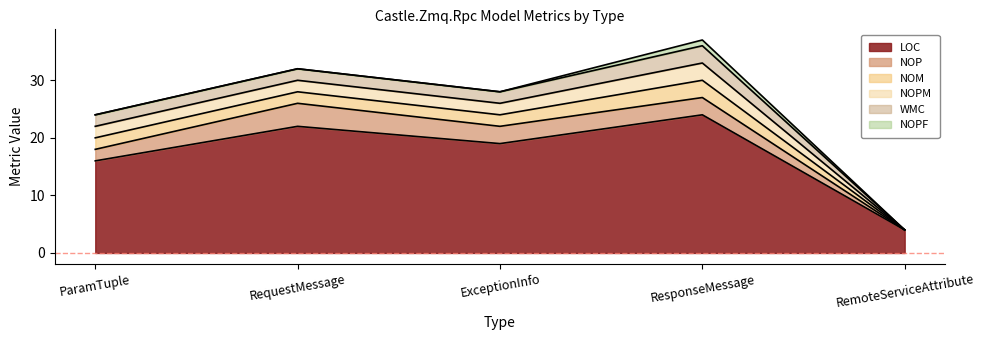

Does the chart have visible grid lines?

No